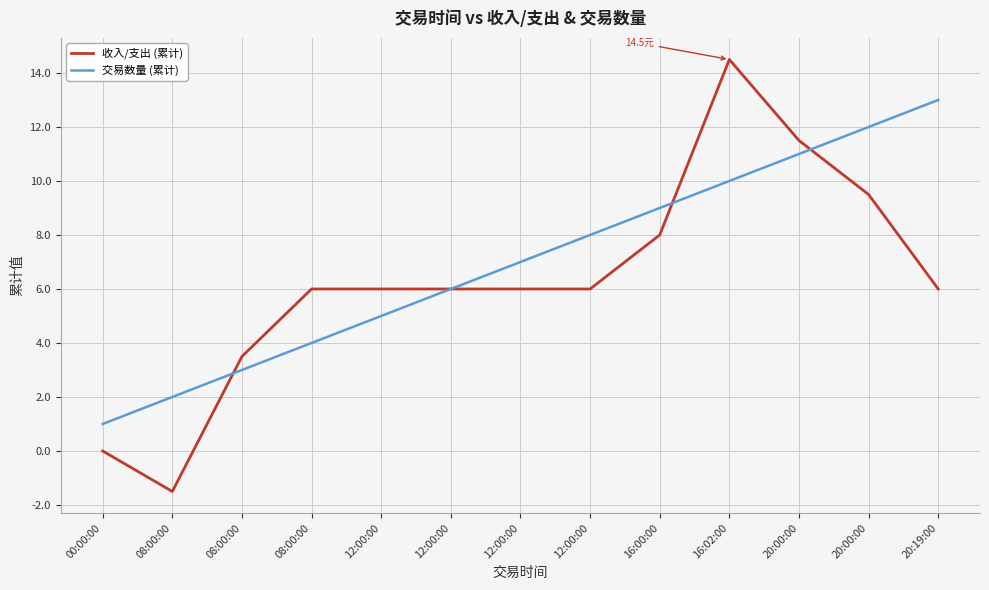

Reading right to left, what are all the values shown in this chart?

收入/支出 (累计): 20:19:00=6.0	20:00:00=9.5	20:00:00=11.5	16:02:00=14.5	16:00:00=8.0	12:00:00=6.0	12:00:00=6.0	12:00:00=6.0	12:00:00=6.0	08:00:00=6.0	08:00:00=3.5	08:00:00=-1.5	00:00:00=0.0
交易数量 (累计): 20:19:00=13.0	20:00:00=12.0	20:00:00=11.0	16:02:00=10.0	16:00:00=9.0	12:00:00=8.0	12:00:00=7.0	12:00:00=6.0	12:00:00=5.0	08:00:00=4.0	08:00:00=3.0	08:00:00=2.0	00:00:00=1.0